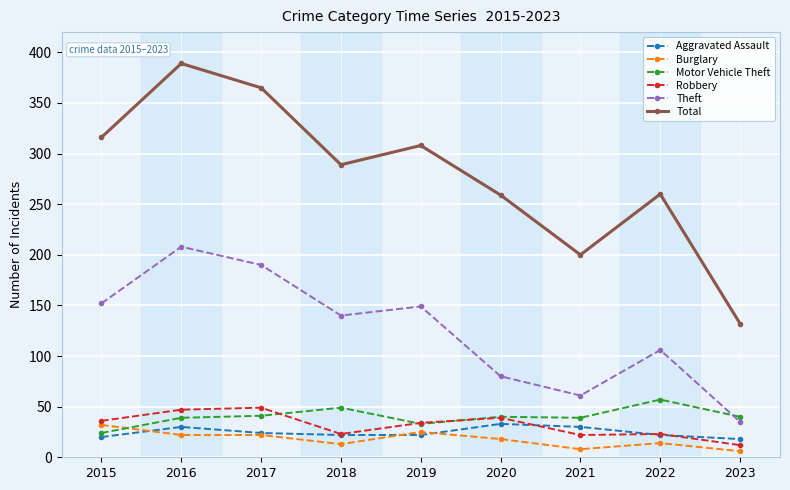

True or false: Theft and Burglary cross at least once.

False